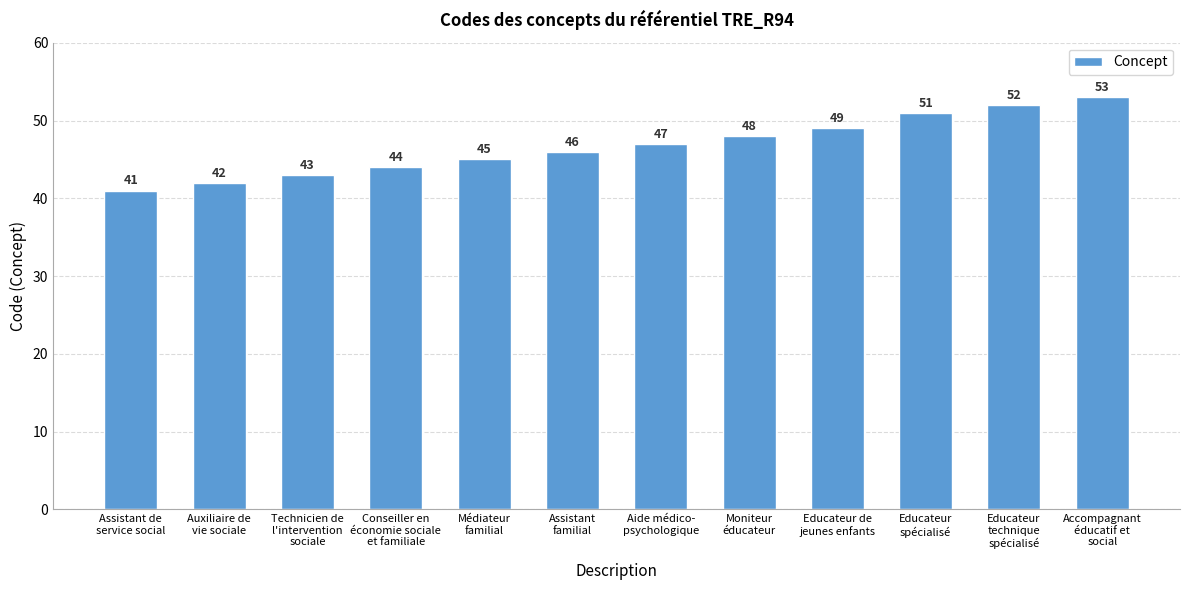

What is the label of the 6th bar from the right?

Aide médico-
psychologique